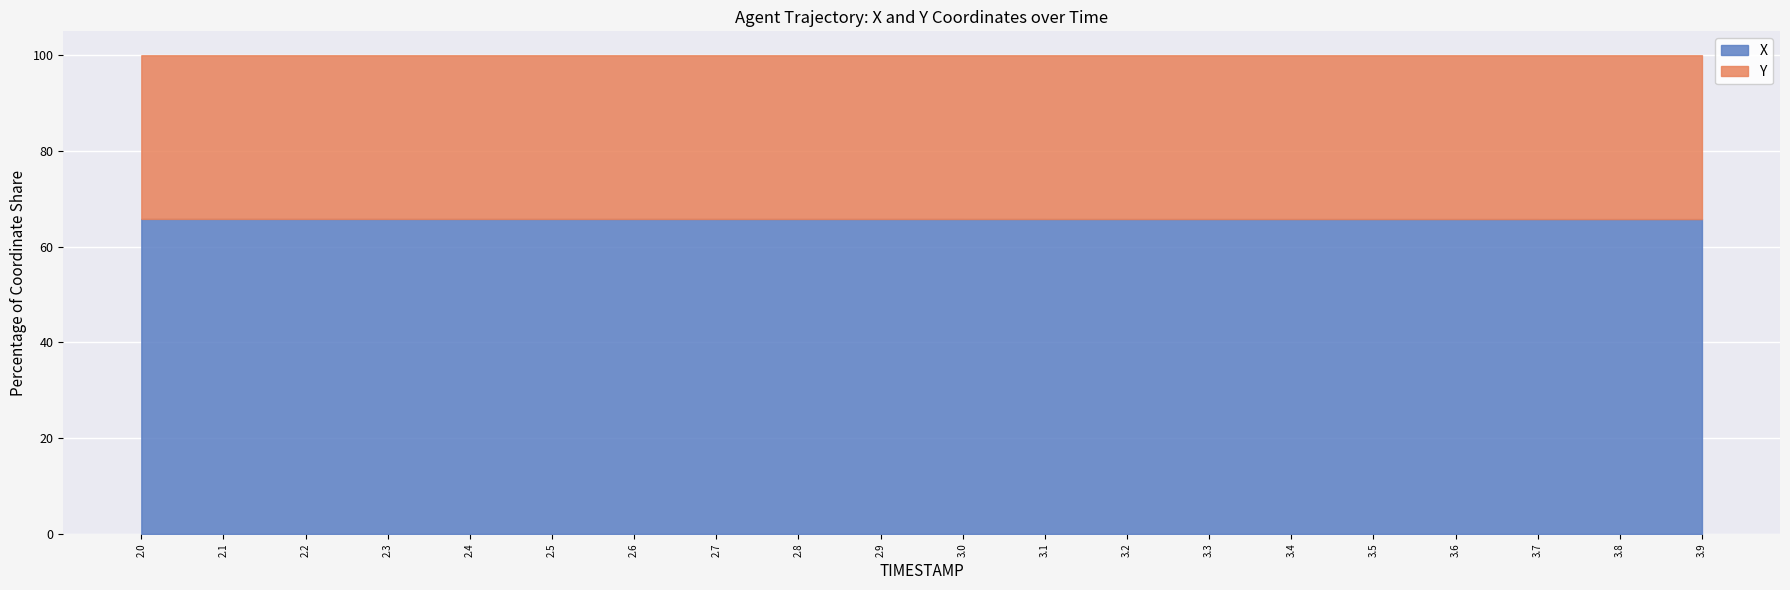

Which category has the highest value across all series?

2.0